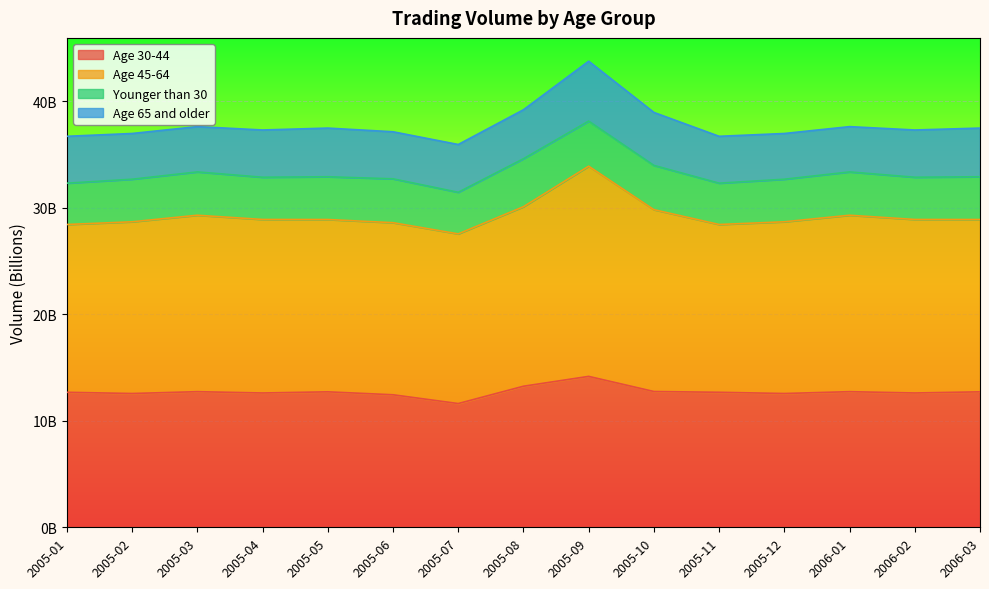

Count the number of categories in the chart.

15